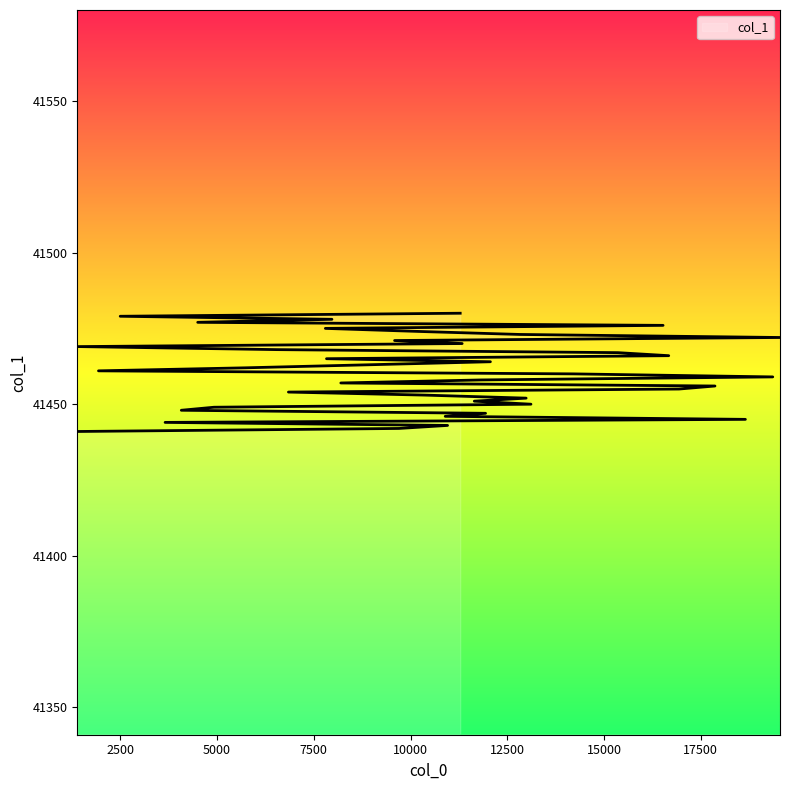

True or false: the data shows 41455 at 16937.

True